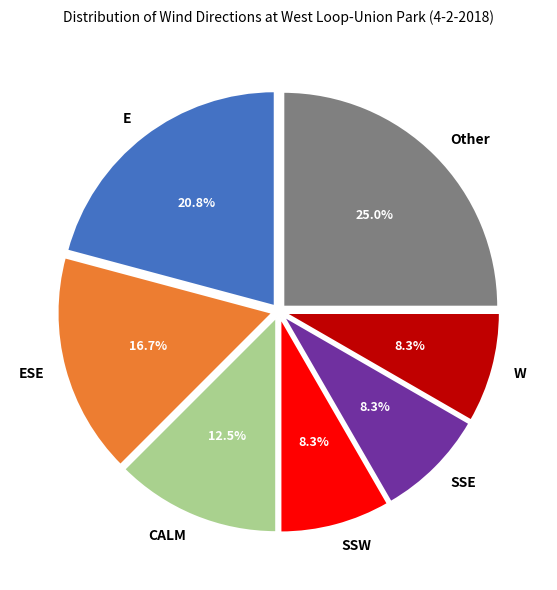

Which has a higher value, E or W?

E